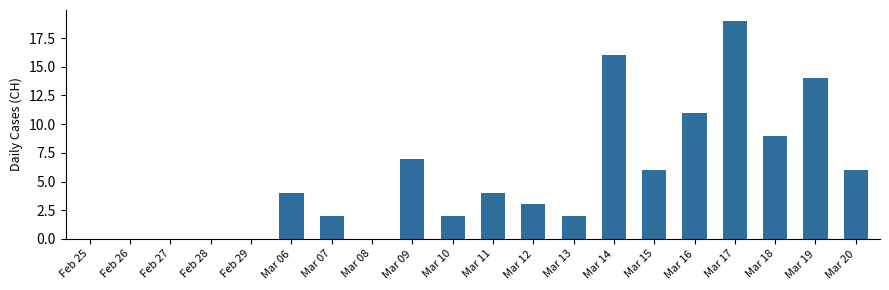

What is the maximum value shown in the chart?

19